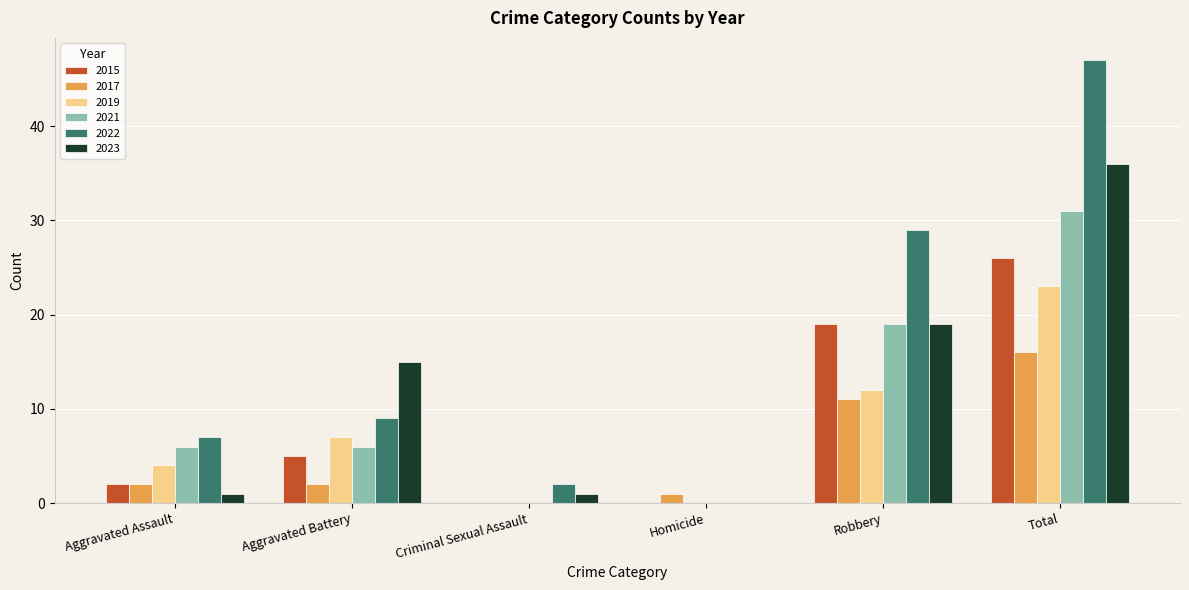

True or false: 2022 has a value of 68 at Total.

False